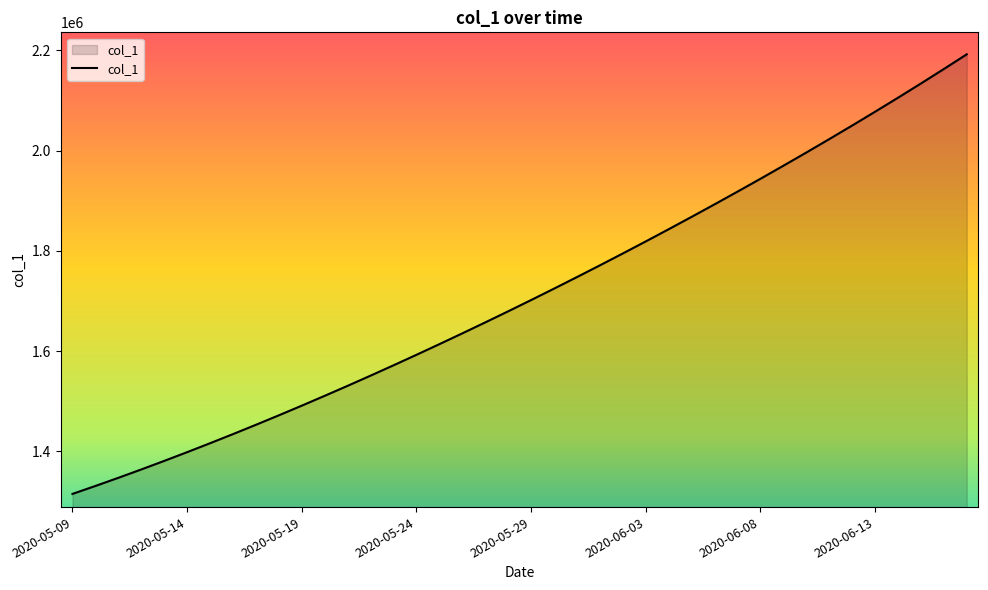

What is the difference between the maximum and minimum values?

877083.0